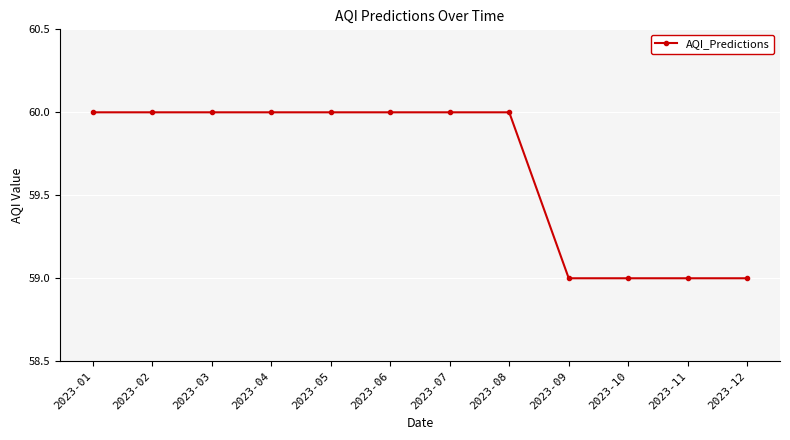

What is the maximum value shown in the chart?

60